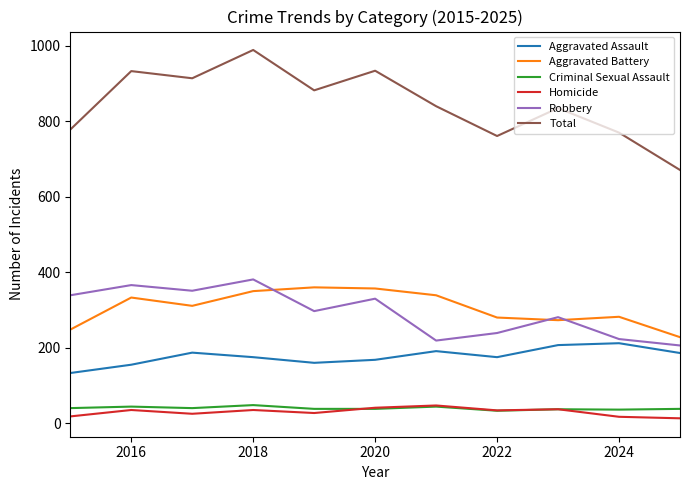

What is the maximum value for Aggravated Assault?

212